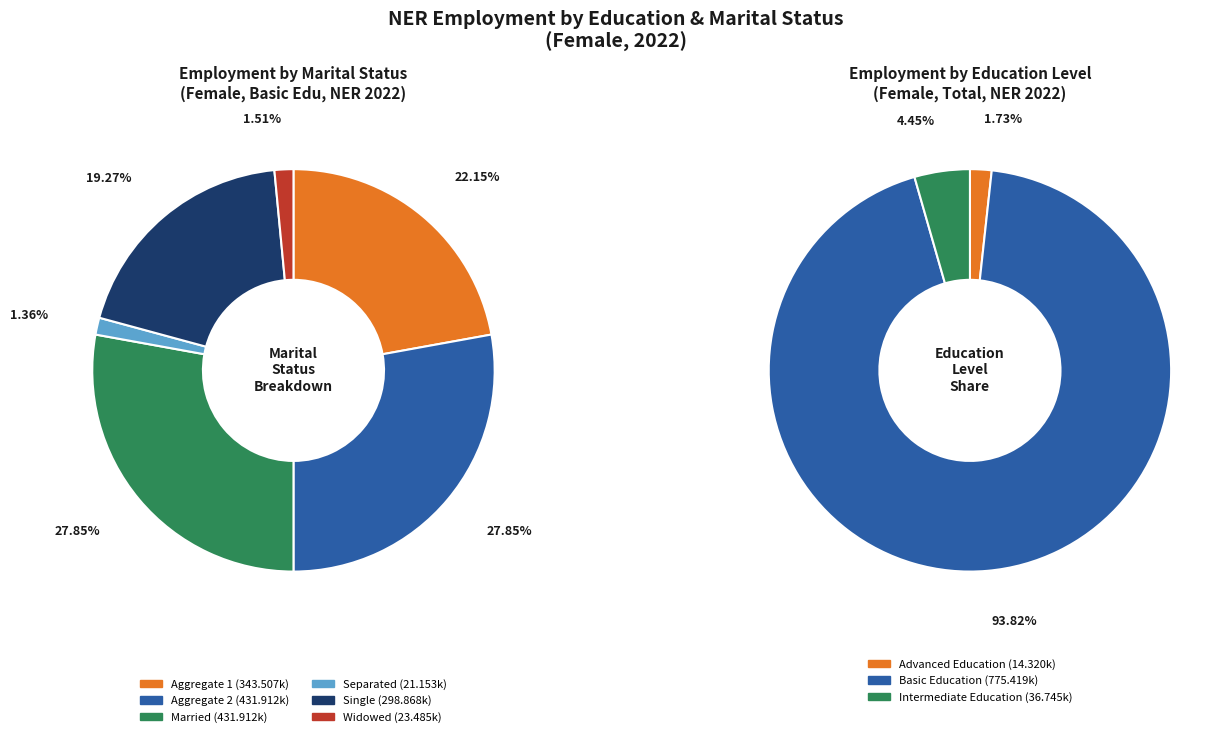

Which category has the smallest portion of the pie?

mts_details_sep